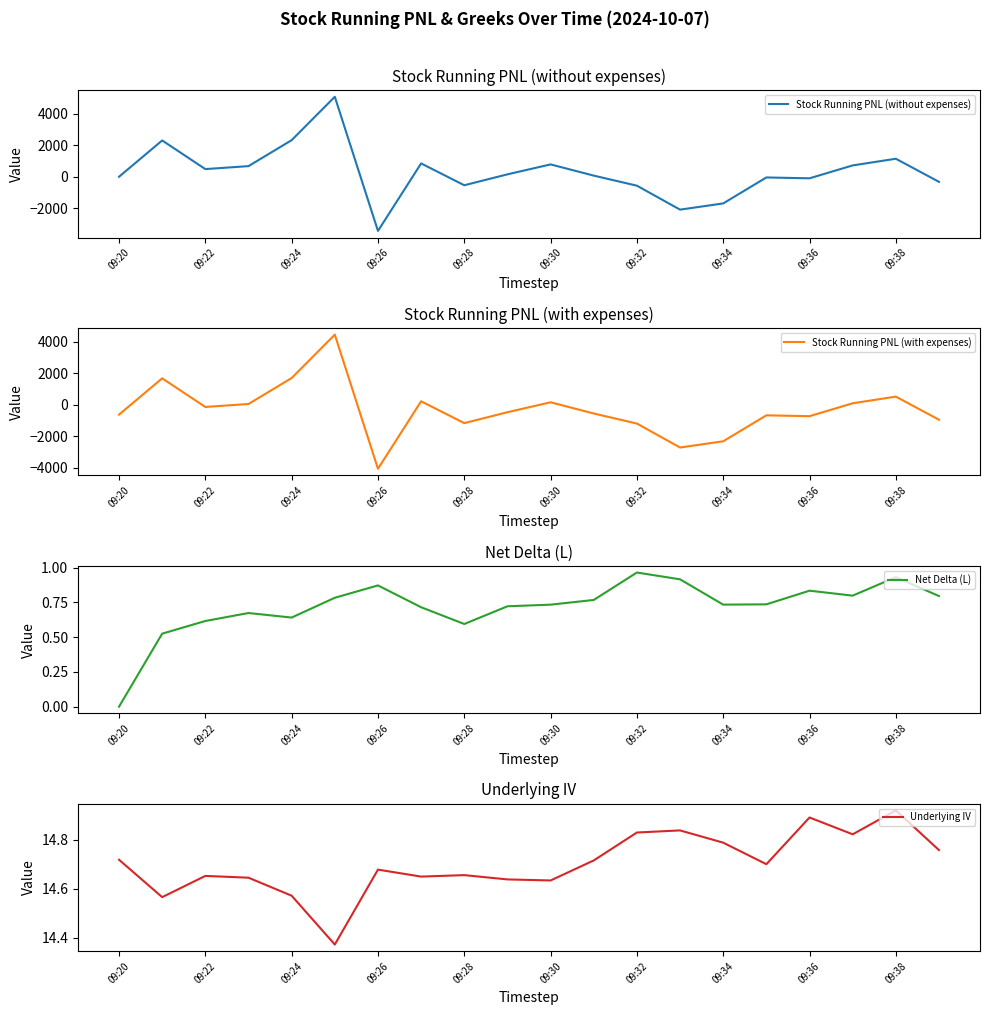

Does the chart have visible grid lines?

No